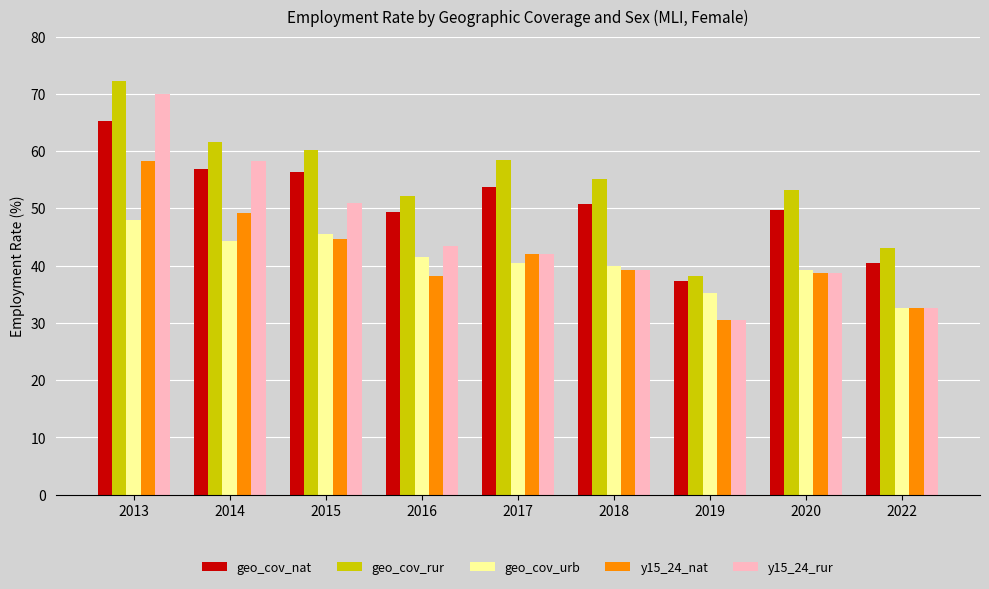

Which series has the largest range (max minus min)?

y15_24_rur